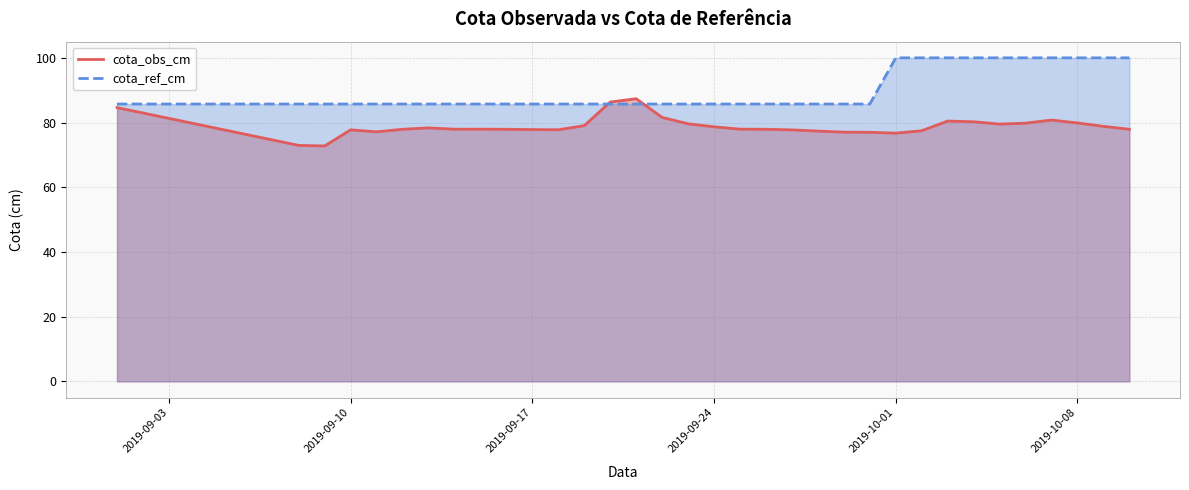

True or false: cota_ref_cm has more than 0 interior local peaks.

False